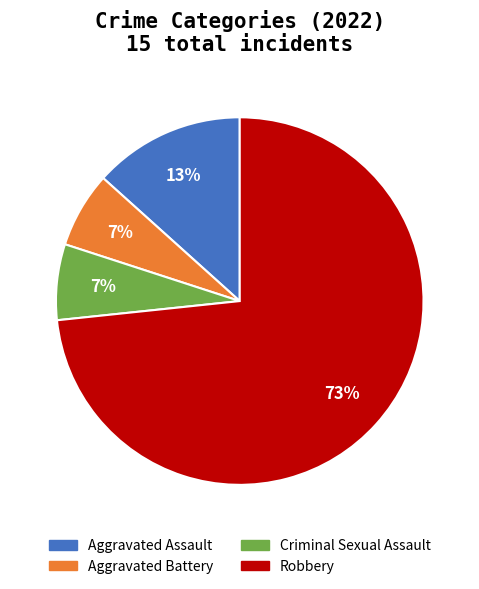

True or false: Aggravated Assault accounts for 13% of the total.

True